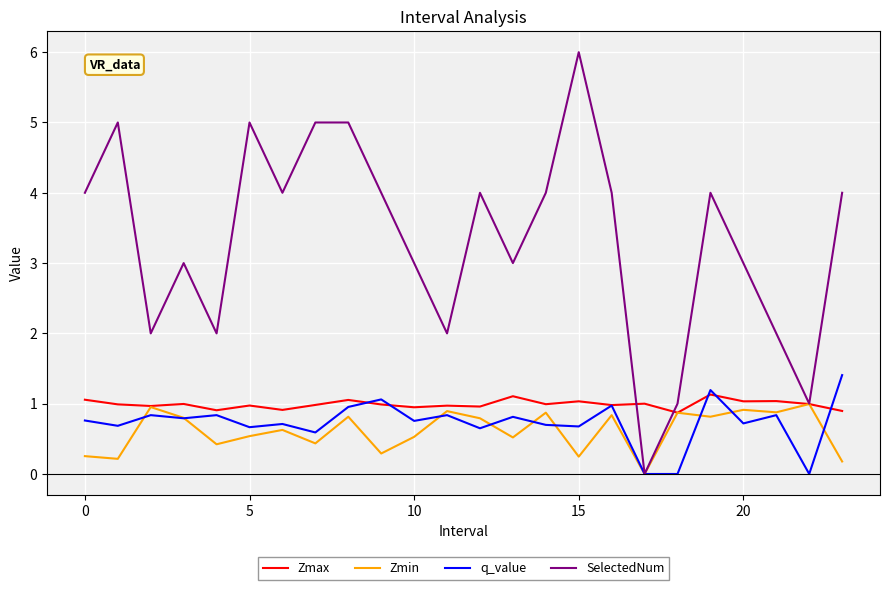

Which series has the largest total across all categories?

SelectedNum